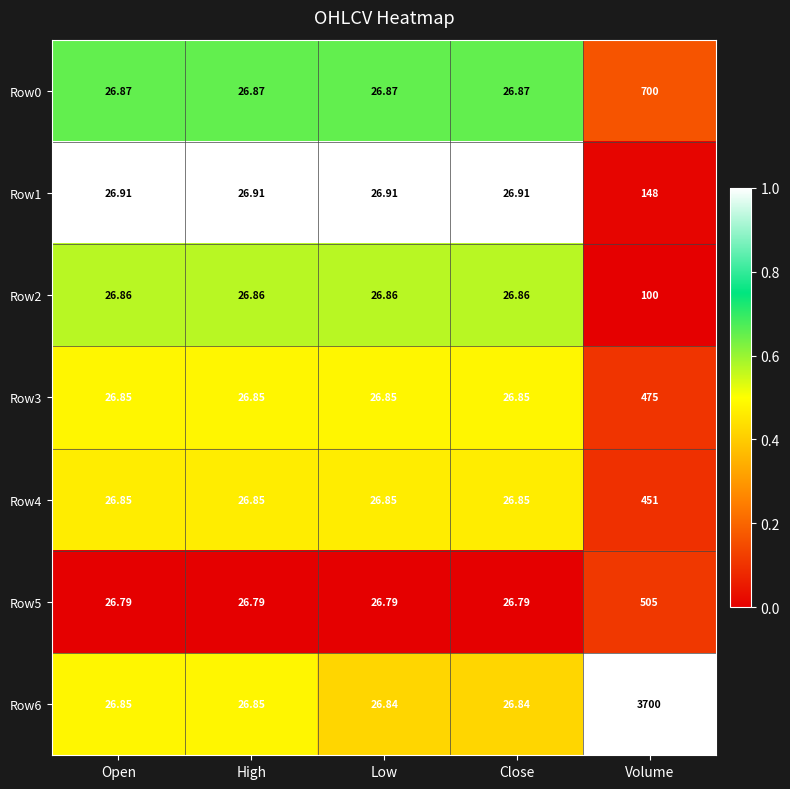

At which label does Row2 reach its peak?

Volume